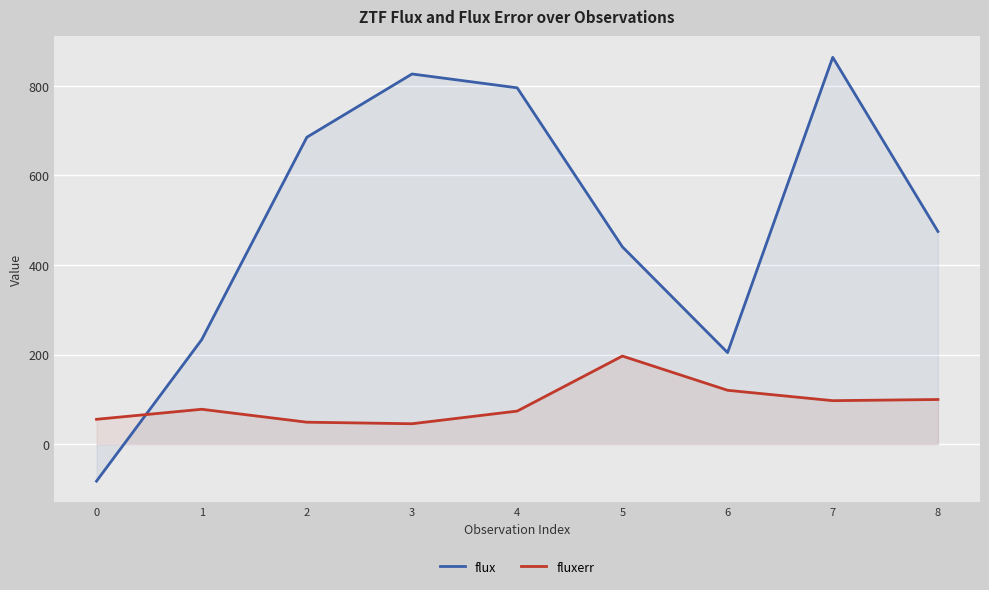

Rank the series by their maximum value, from lowest to highest.

fluxerr, flux